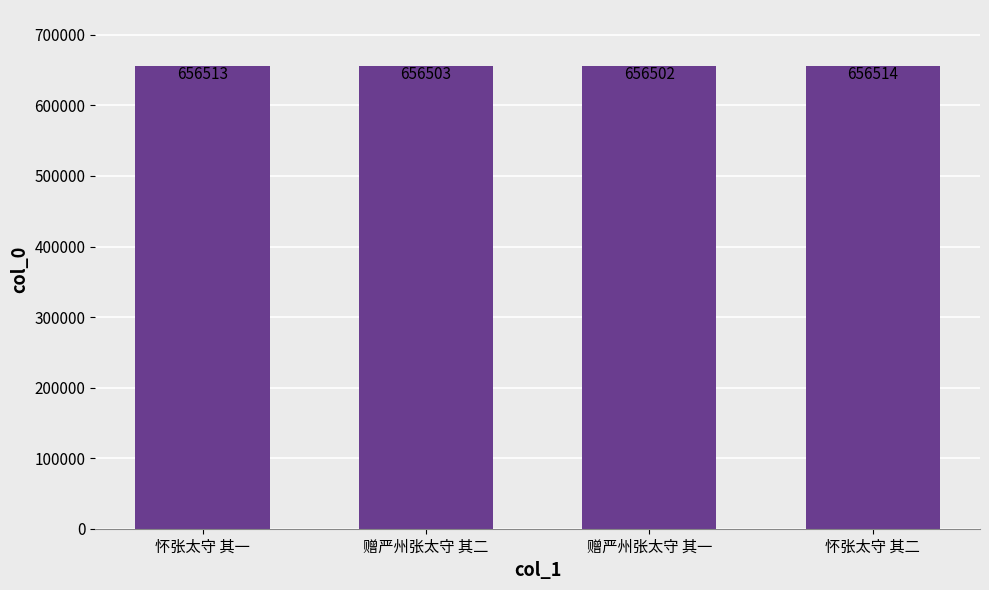

What is the sum of all values?

2626032